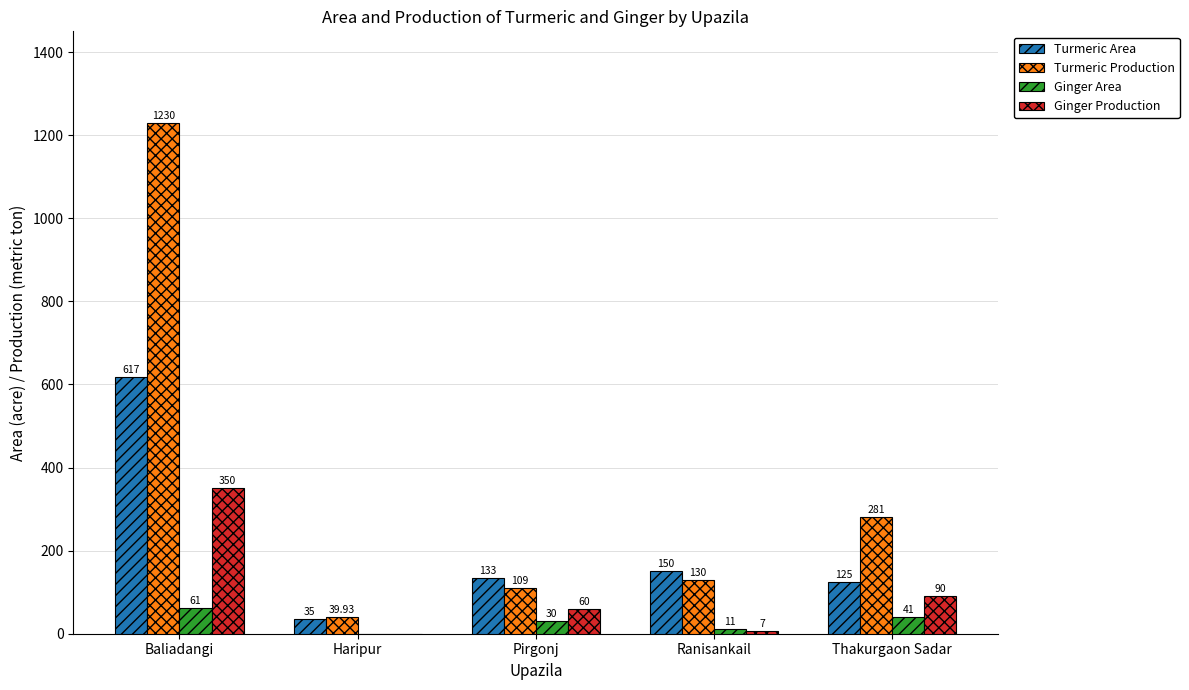

What is the spread (max minus min) of values at Haripur?

39.9